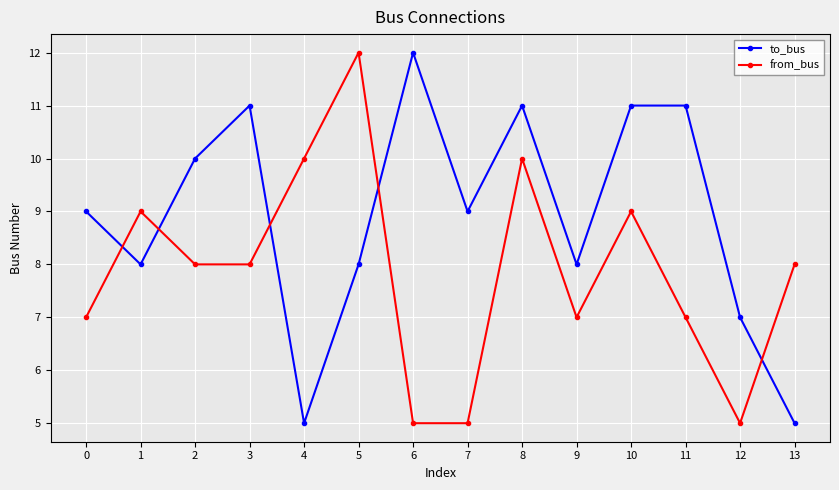

Is the value of from_bus at 4 greater than the value of to_bus at 10?

No